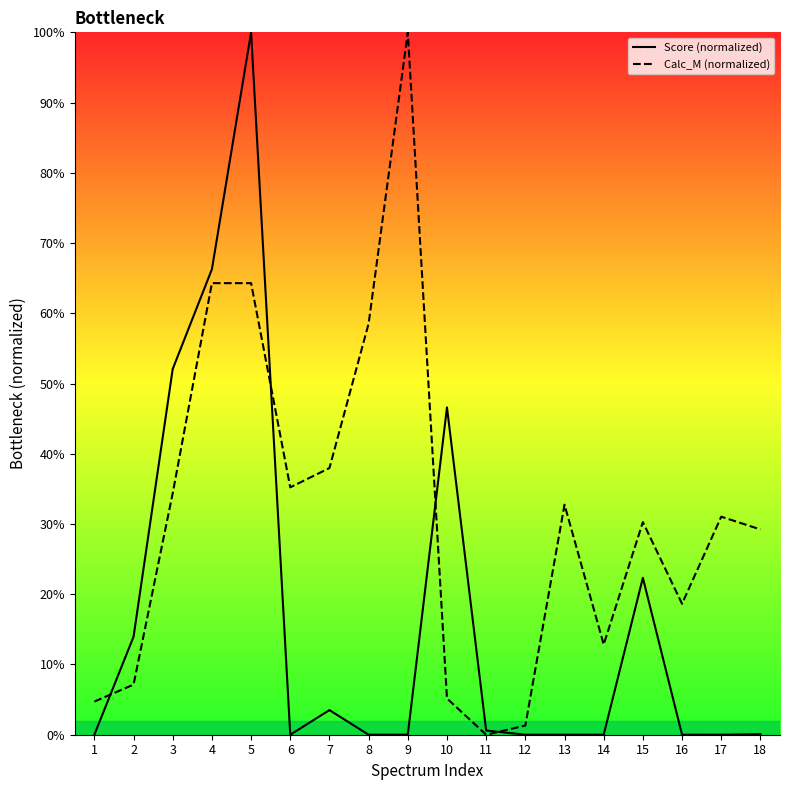

Which label corresponds to the largest value in the chart?

5